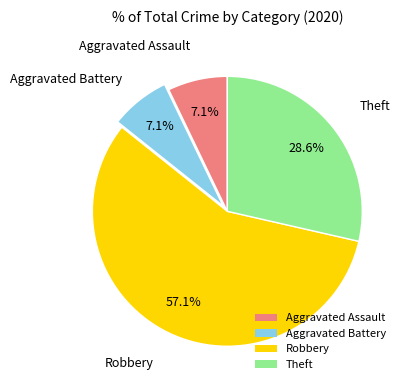

What is the ratio of the value at Theft to the value at Aggravated Battery?

4.0